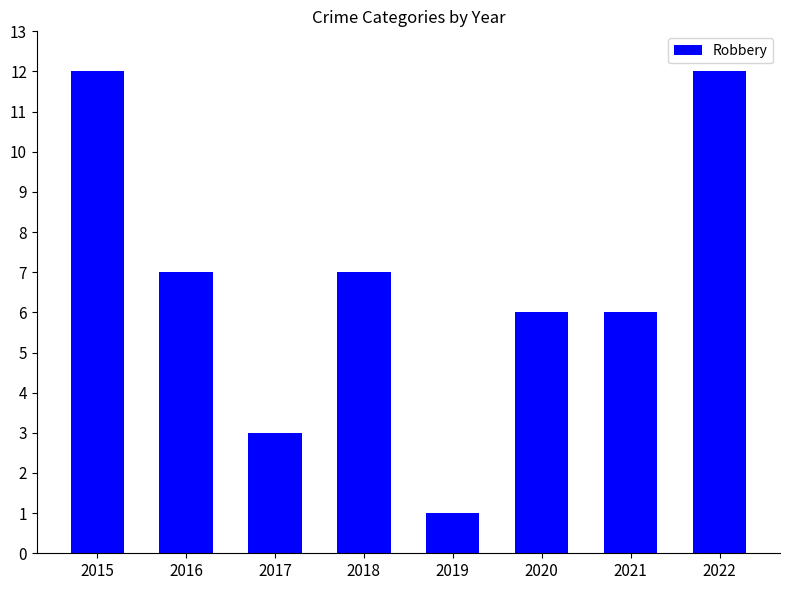

Which label corresponds to the smallest value in the chart?

2019